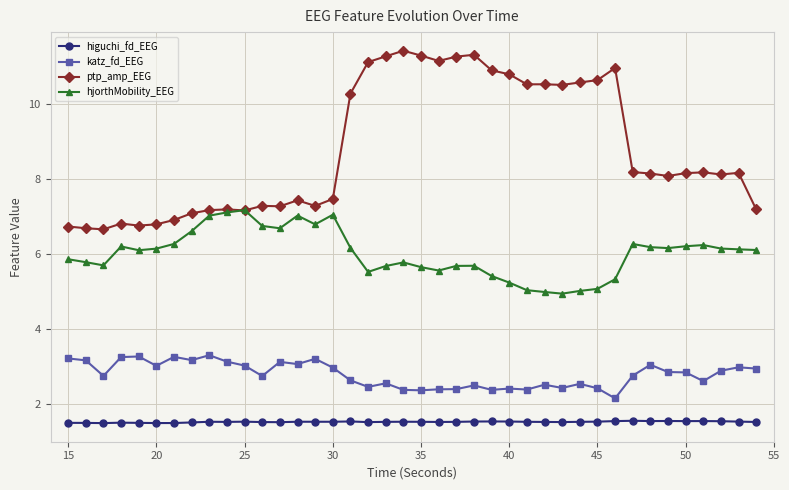

Which series has the largest total across all categories?

ptp_amp_EEG